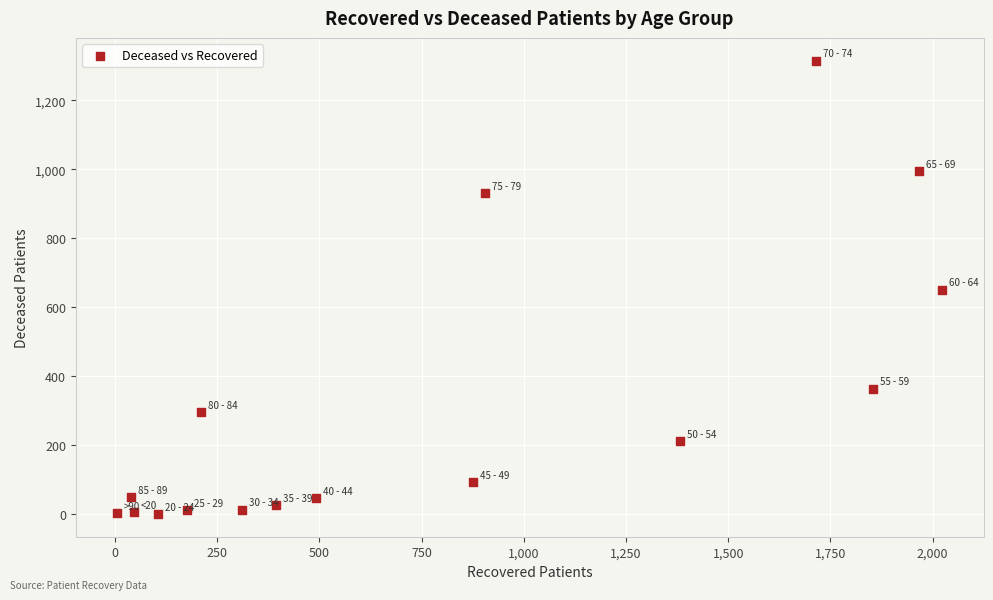

What is the range of X values (max minus min)?

2019